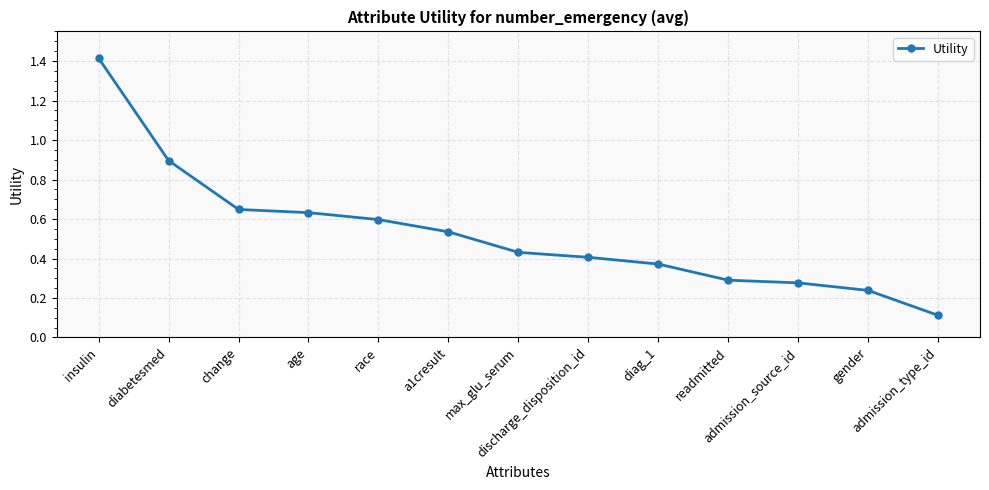

Rank the categories by value from highest to lowest.

insulin, diabetesmed, change, age, race, a1cresult, max_glu_serum, discharge_disposition_id, diag_1, readmitted, admission_source_id, gender, admission_type_id